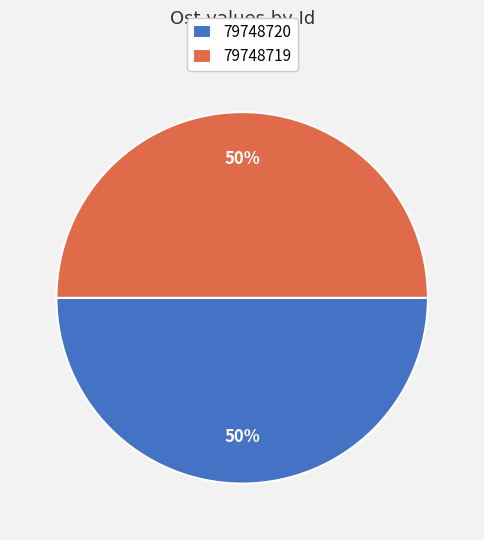

Combined, do 79748719 and 79748720 account for over 50%?

Yes